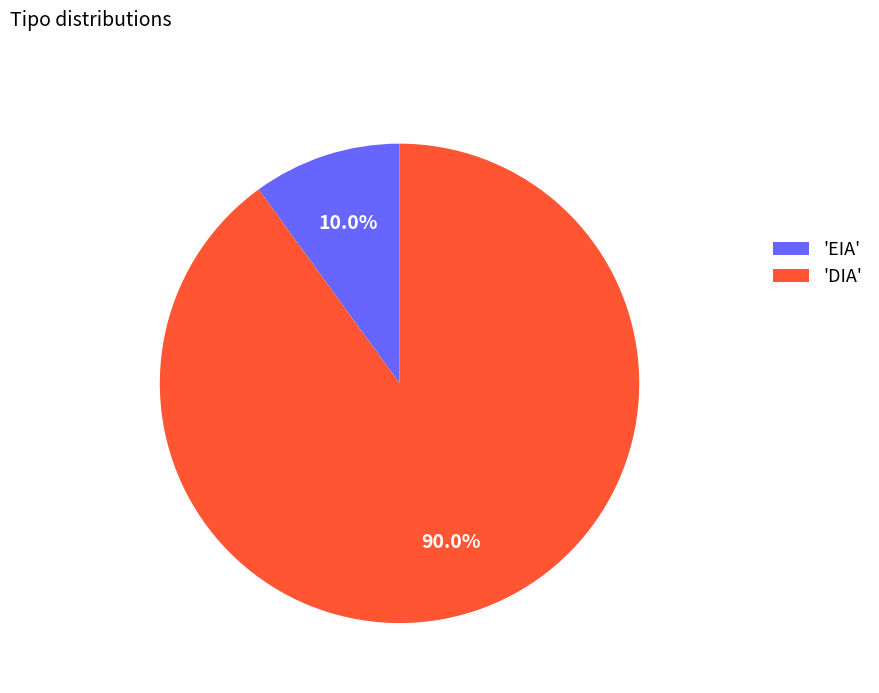

Does 'DIA' account for over 50% of the chart?

Yes